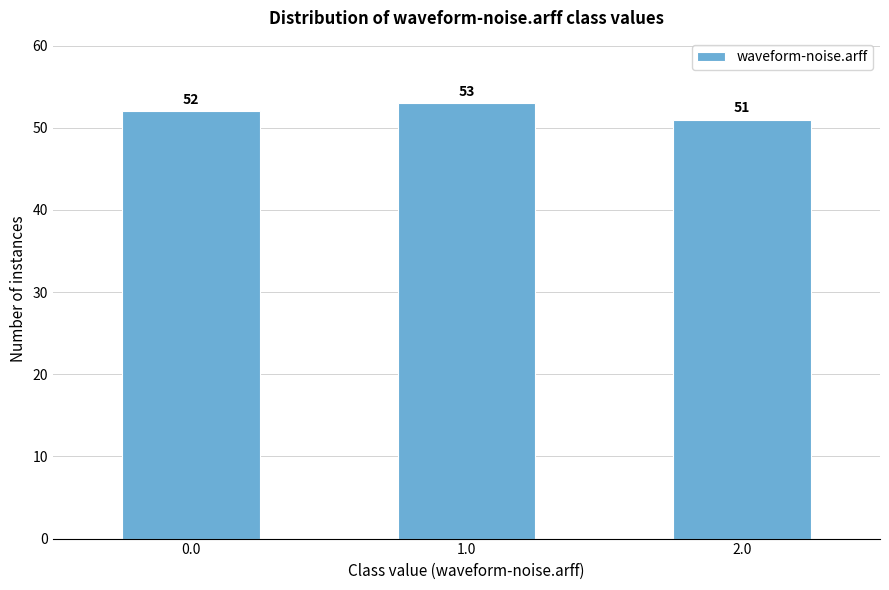

Reading left to right, list all the values displayed in this chart.

0.0=52	1.0=53	2.0=51